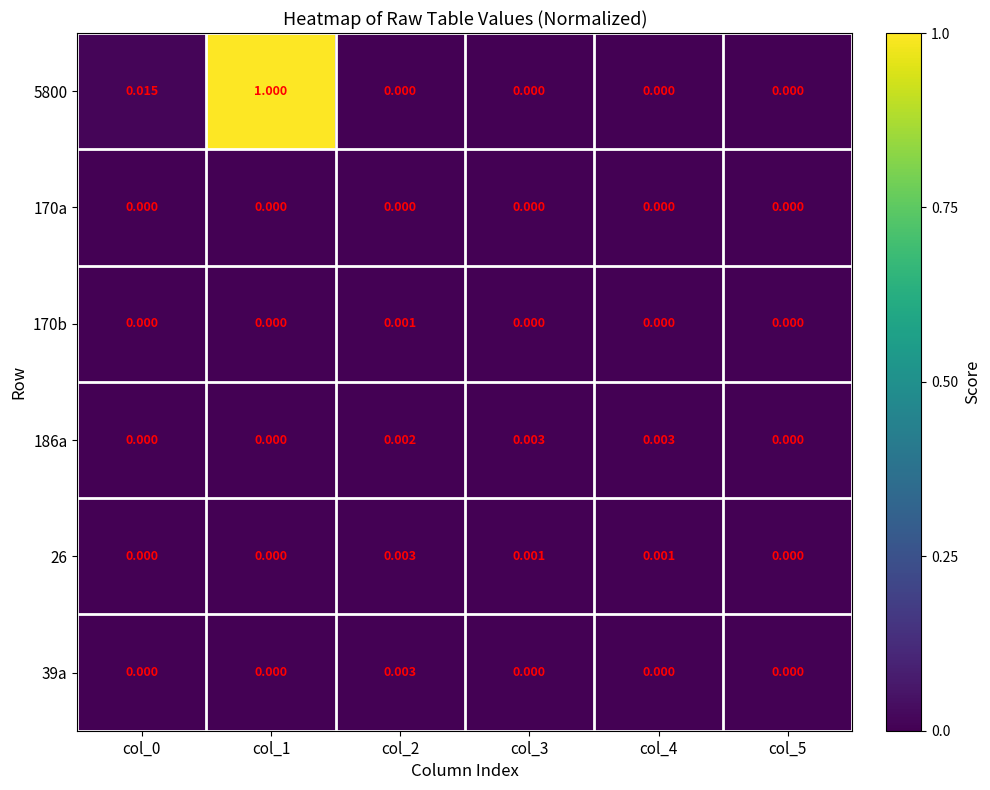

Is the value of 5800 at col_1 greater than the value of 170b at col_2?

Yes